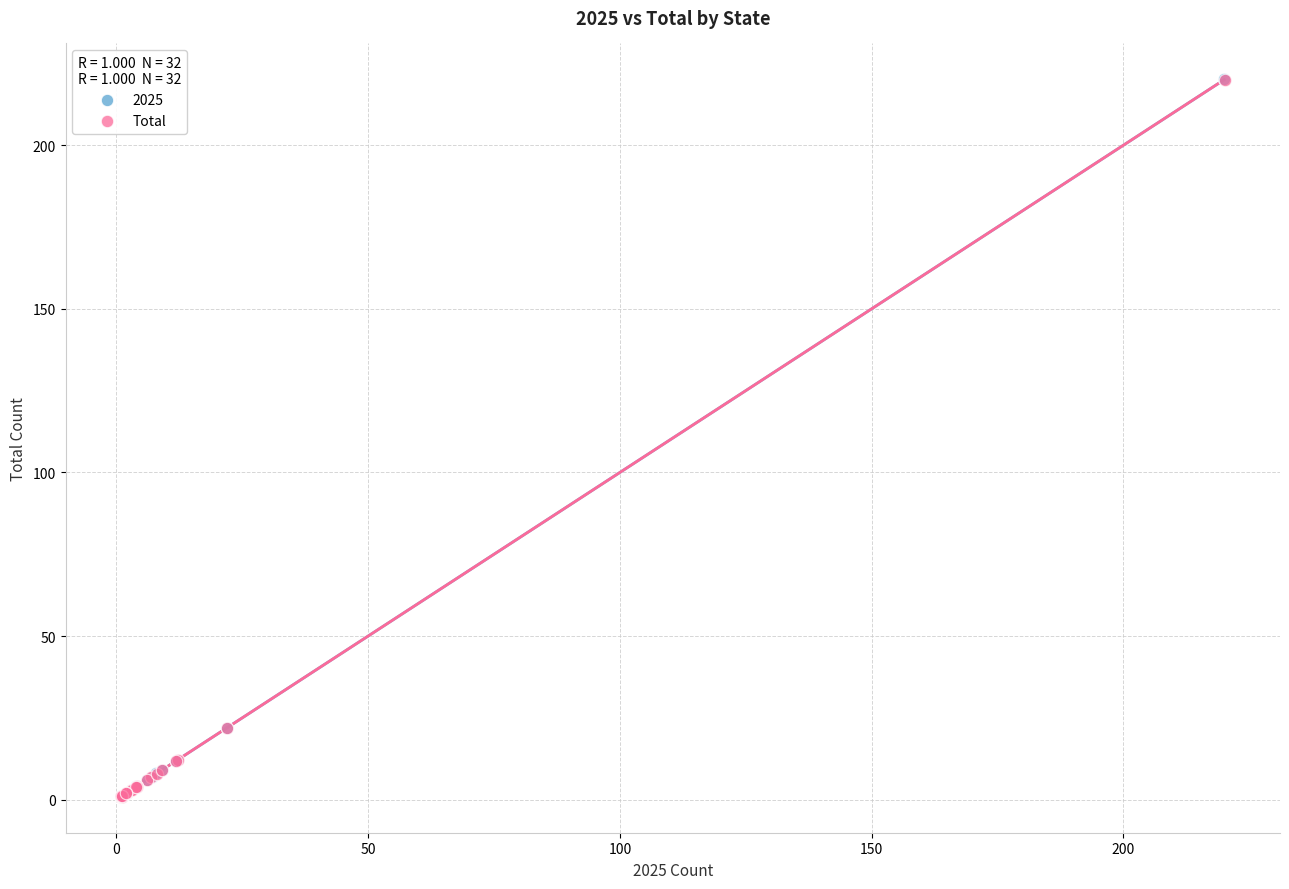

Which series has the largest Y range (max minus min)?

2025